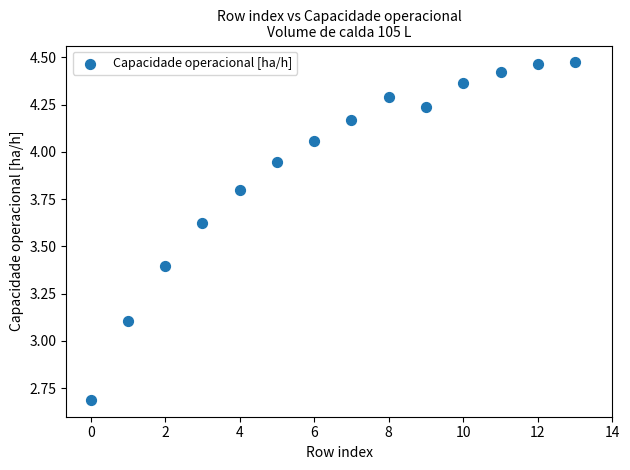

What is the range of Y values (max minus min)?

1.8